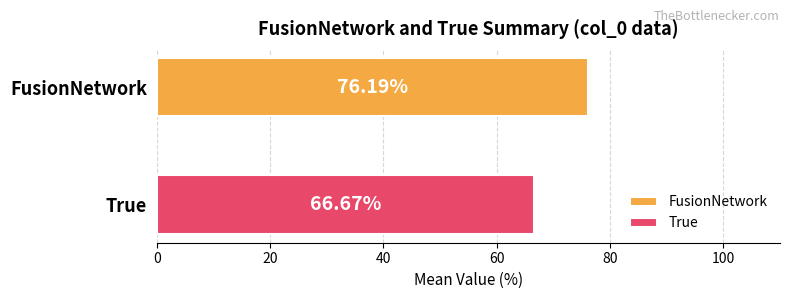

Which series has the largest range (max minus min)?

FusionNetwork